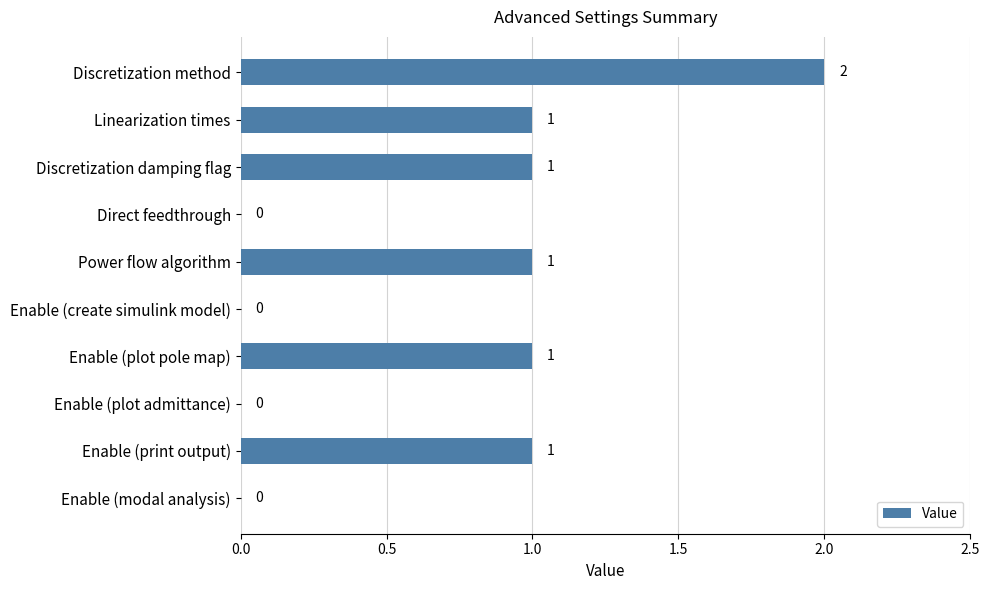

What is the greatest value displayed?

2